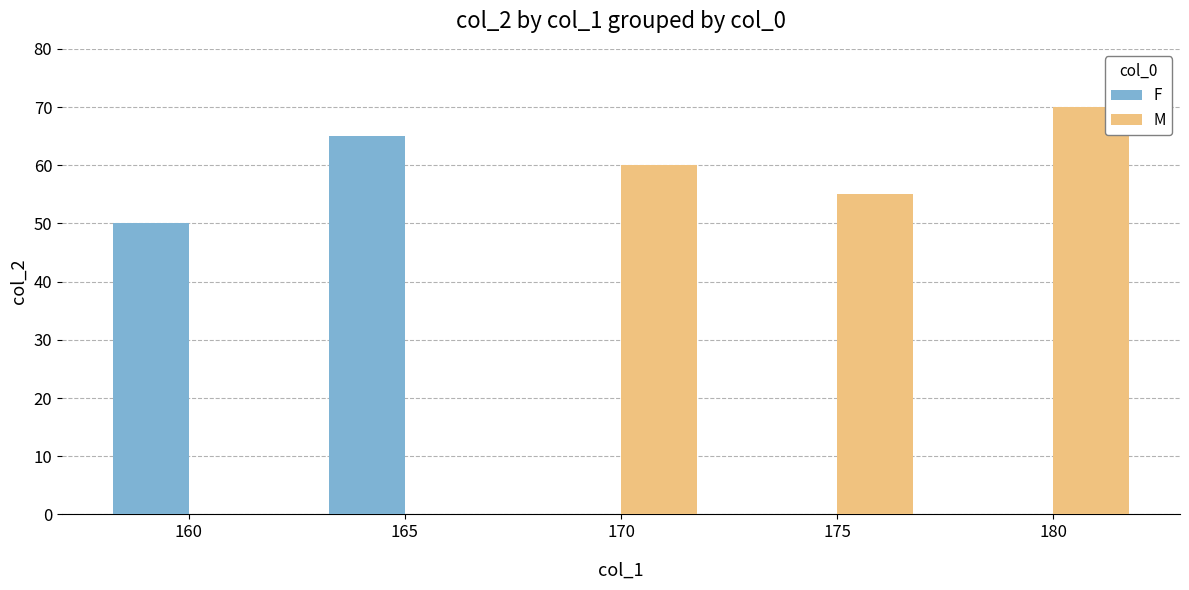

True or false: F has a value of 50 at 160.

True